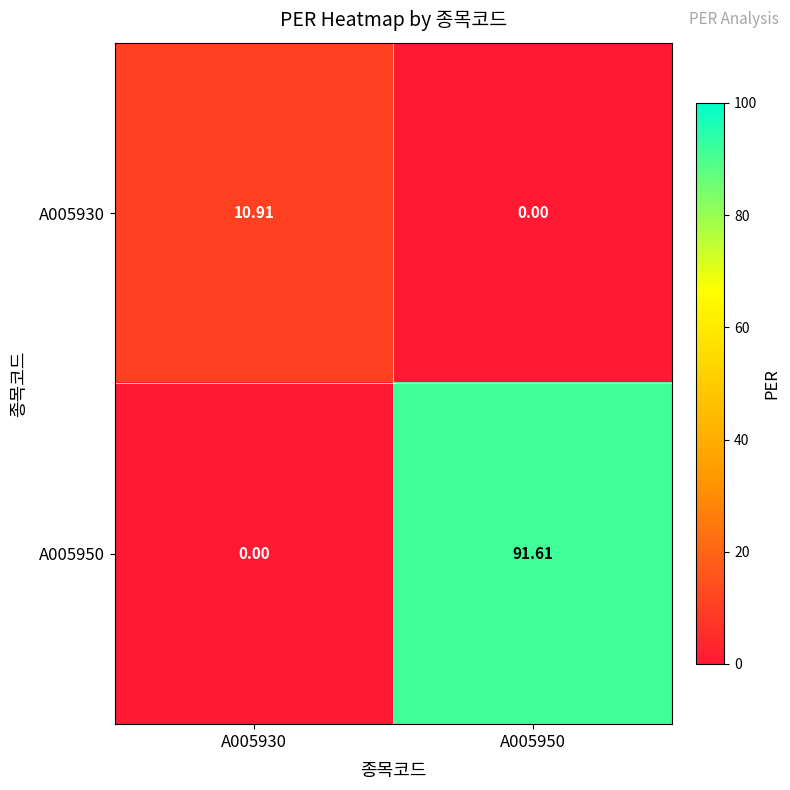

Is the value of A005930 at A005930 greater than the value of A005950 at A005930?

Yes